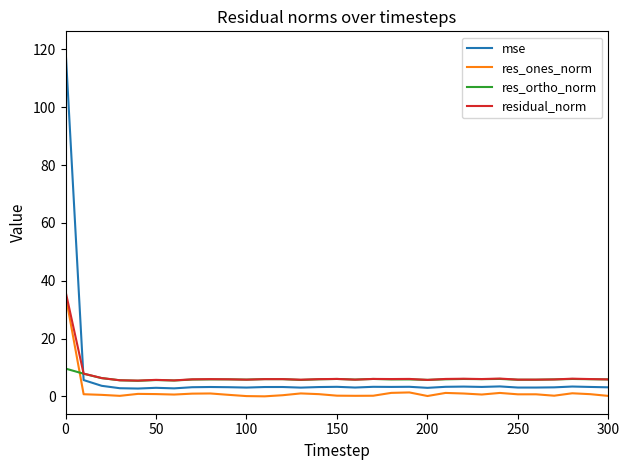

What are all the series names shown in the legend?

mse, res_ones_norm, res_ortho_norm, residual_norm